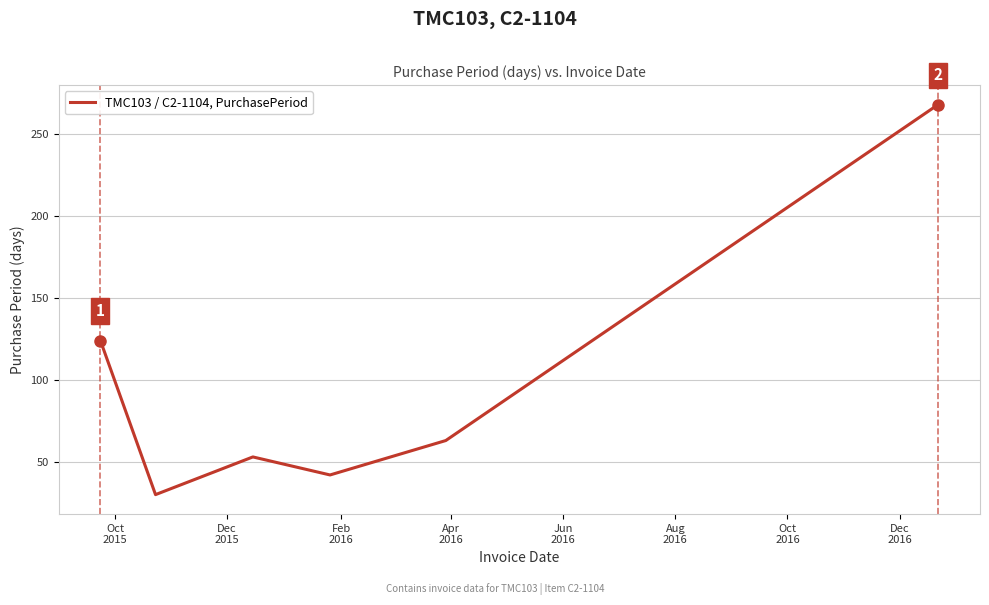

What is the minimum value shown in the chart?

30